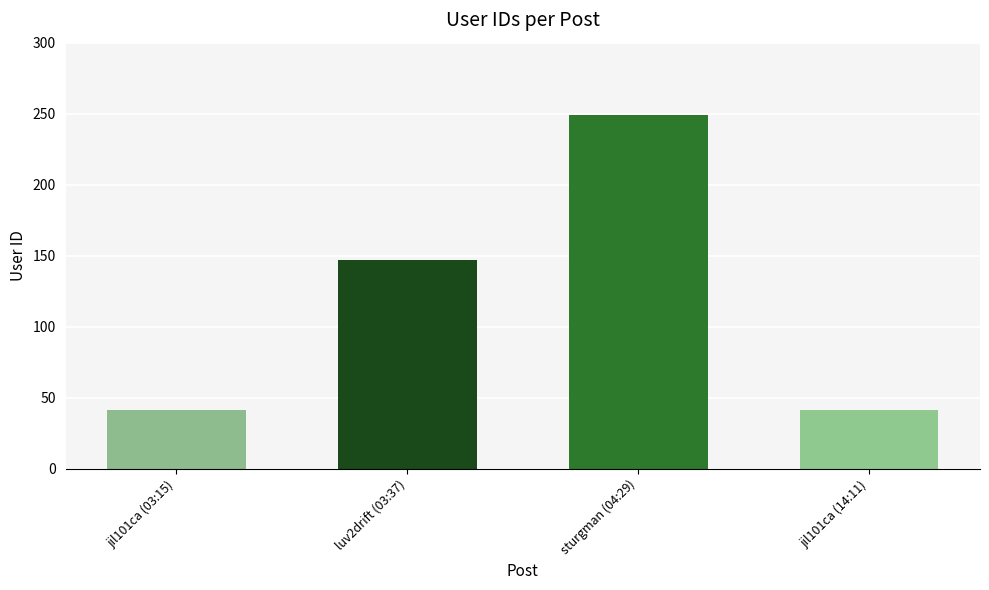

What is the difference between the maximum and minimum values?

208